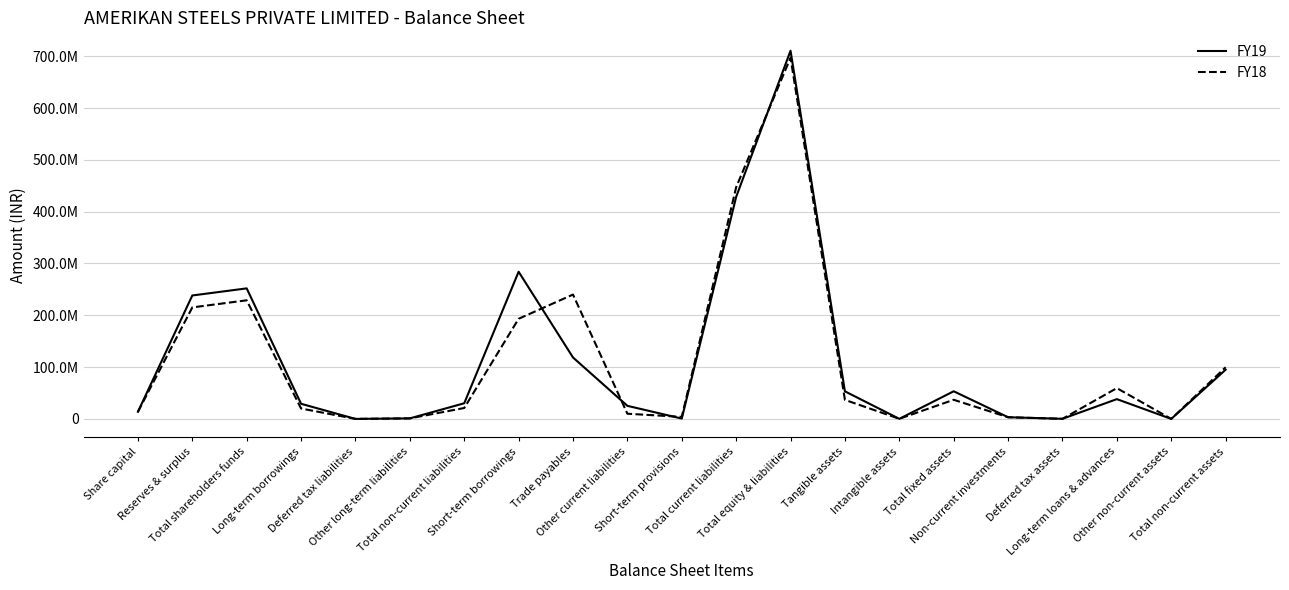

What position from the right is Total equity & liabilities?

9